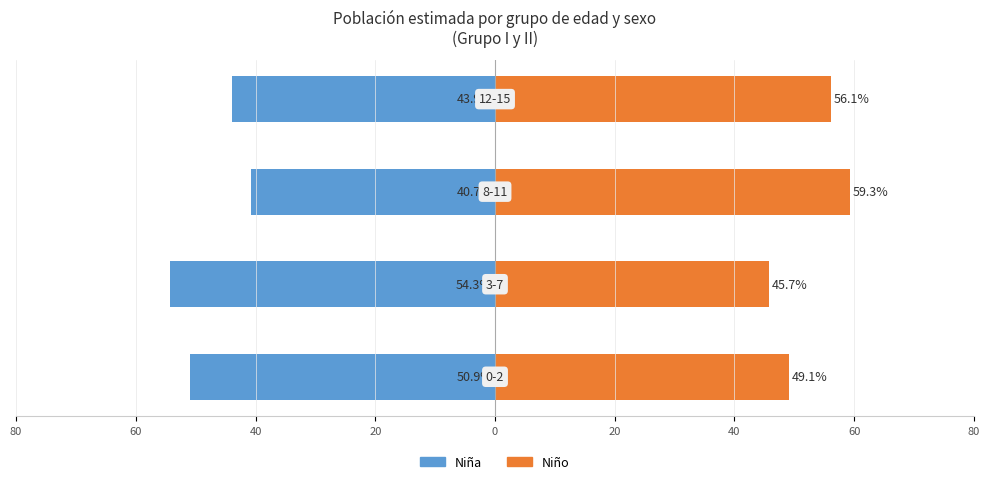

Reading left to right, what are all the values shown in this chart?

Niña: 80=-50.9	60=-54.3	40=-40.7	20=-43.9
Niño: 80=49.1	60=45.7	40=59.3	20=56.1